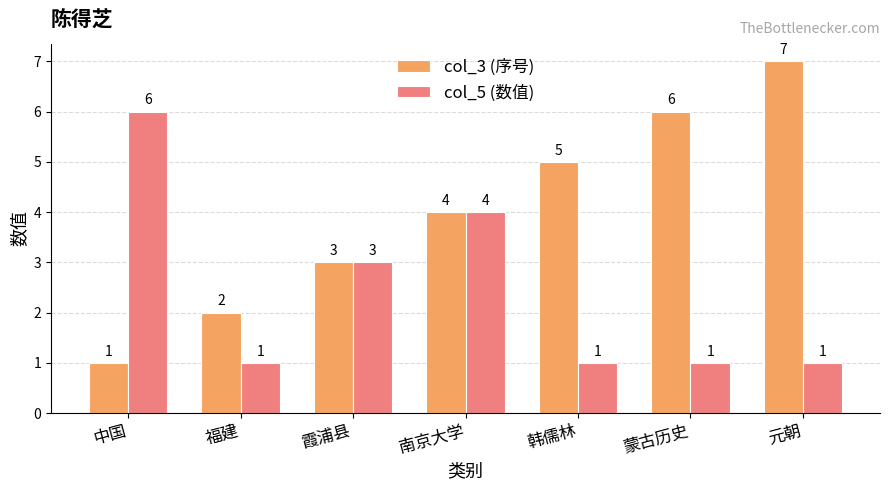

At which label is col_5 (数值) closest to 3?

霞浦县